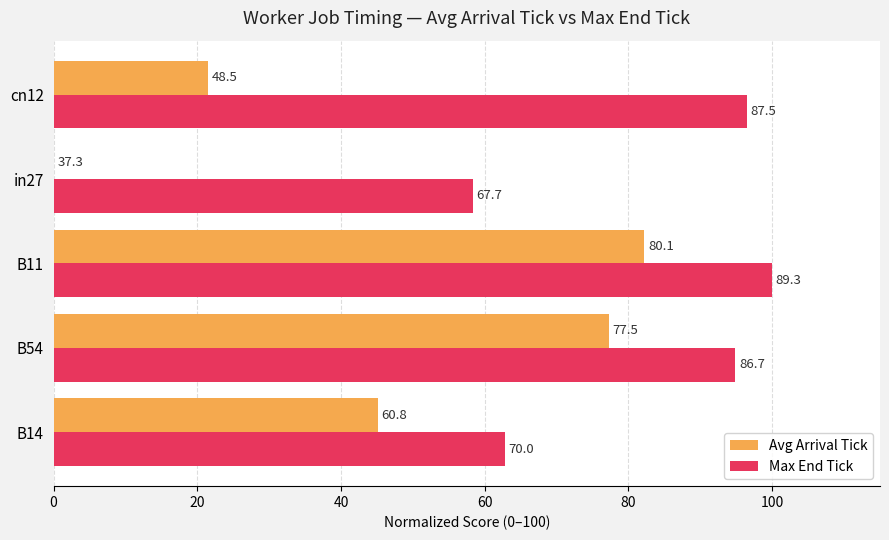

Reading right to left, transcribe all the data shown in this chart.

Avg Arrival Tick: 21.5	0.0	82.2	77.2	45.2
Max End Tick: 96.5	58.3	100.0	94.9	62.8